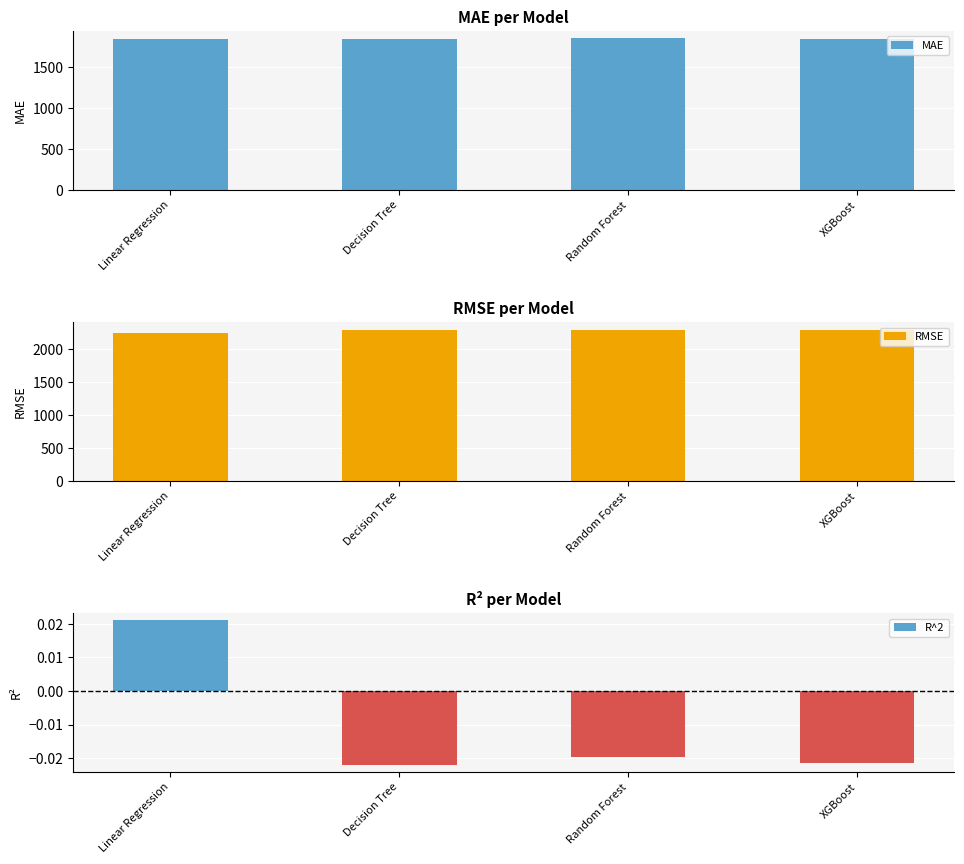

What is the label of the 4th bar from the left?

XGBoost